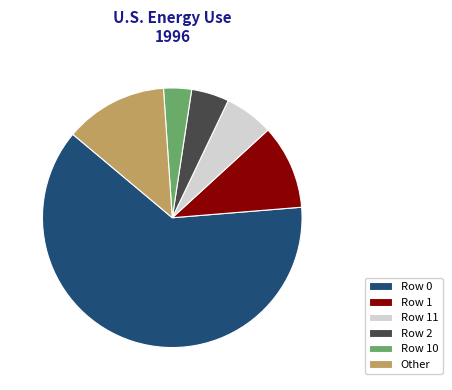

Is the sum of Other and Row 10 greater than half?

No